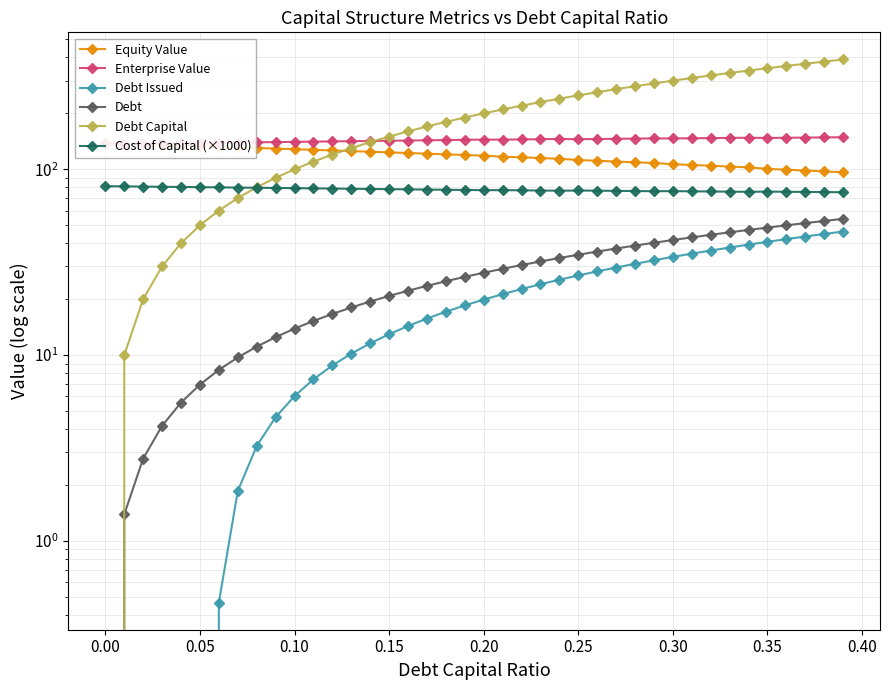

Which series has the largest total across all categories?

Debt Capital